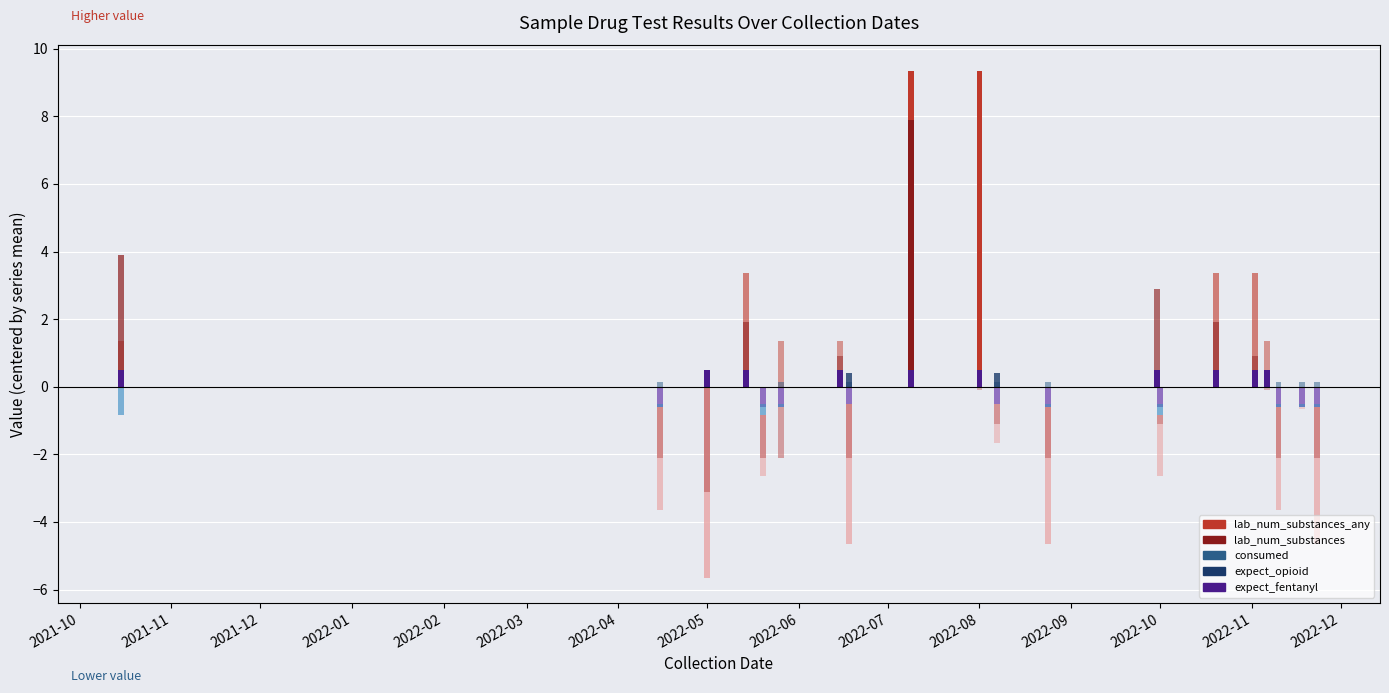

Rank the categories by lab_num_substances value from lowest to highest.

3, 1, 2, 6, 9, 12, 15, 19, 7, 14, 4, 10, 16, 8, 18, 0, 11, 13, 5, 17